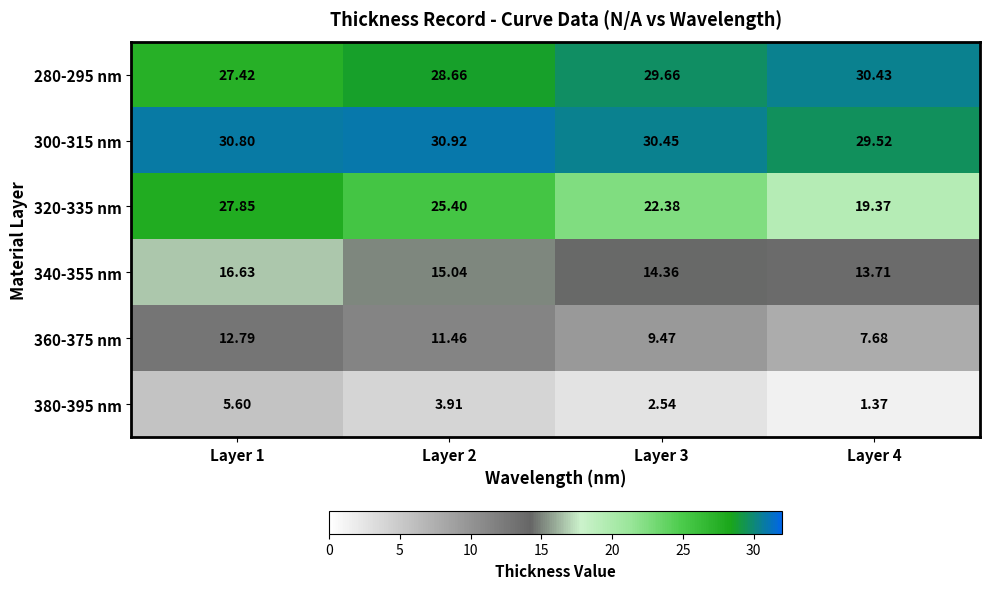

Is the value of 340-355 nm at Layer 1 greater than the value of 360-375 nm at Layer 1?

Yes